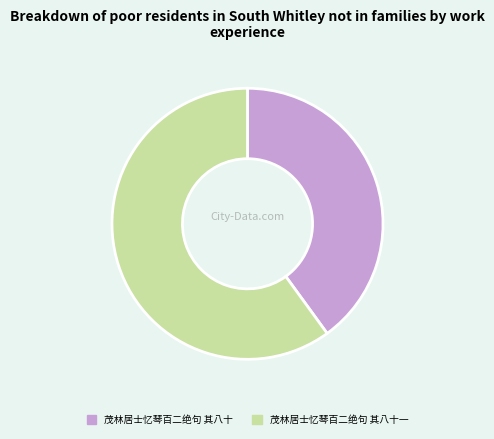

What is the ratio of the value at 茂林居士忆琴百二绝句 其八十 to the value at 茂林居士忆琴百二绝句 其八十一?

0.7